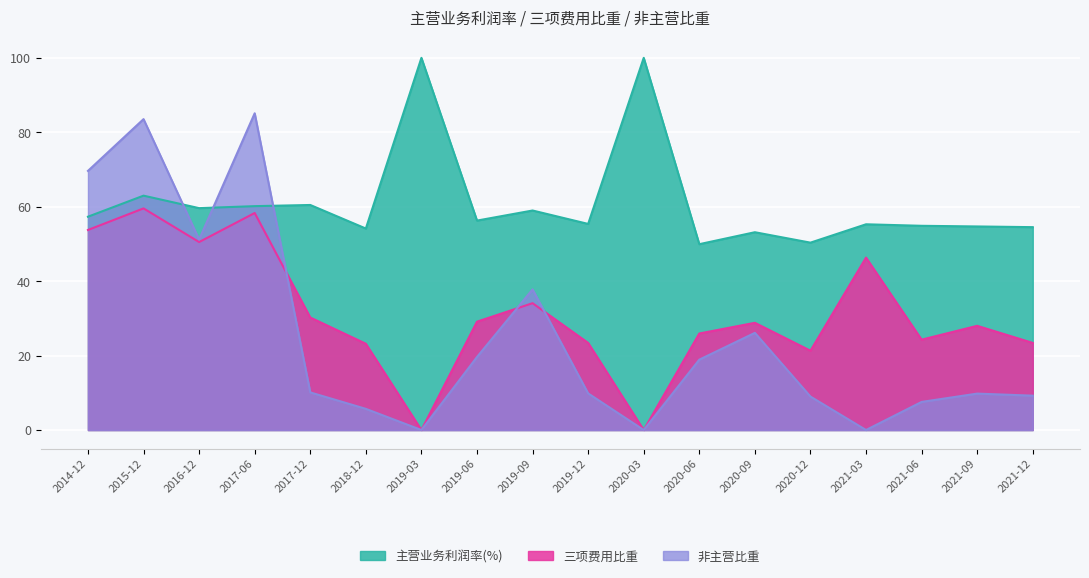

How many interior local peaks does the 三项费用比重 series have?

6